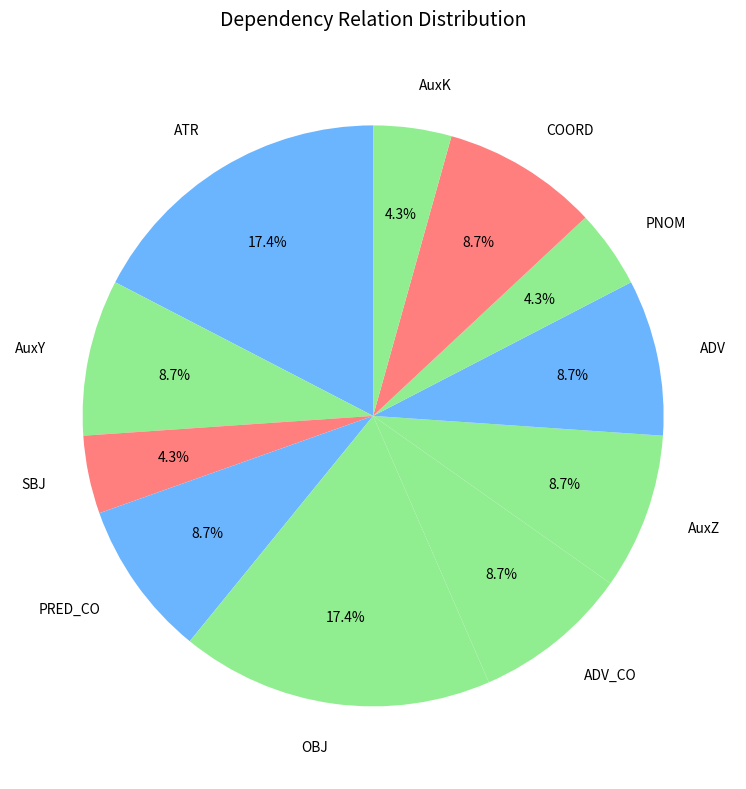

Is the sum of AuxK and AuxY greater than half?

No